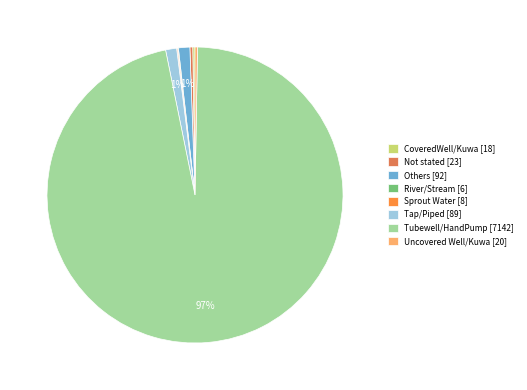

To the nearest percent, what is the average slice percentage?

12%